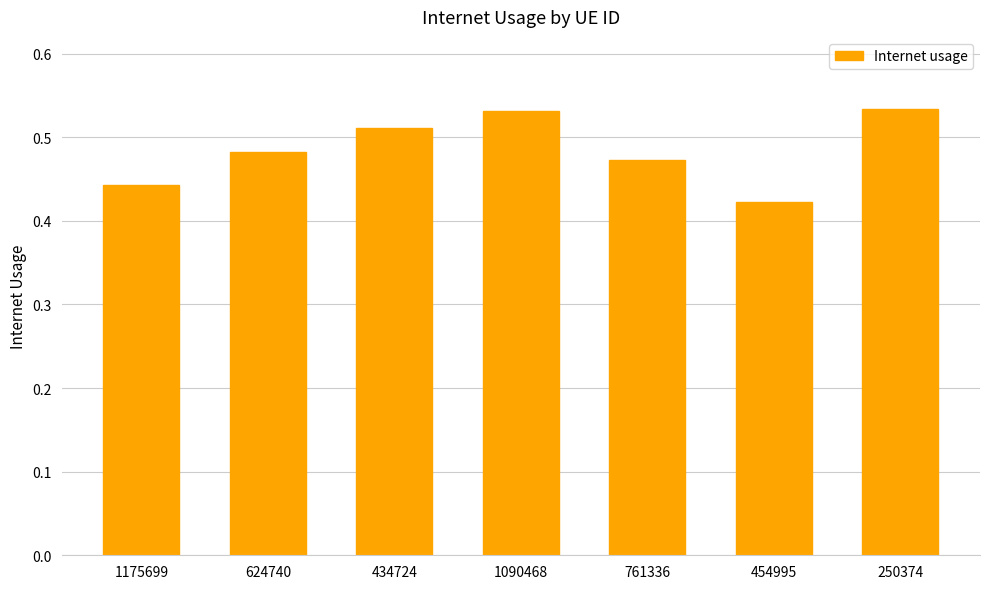

How many bars are there in total?

7